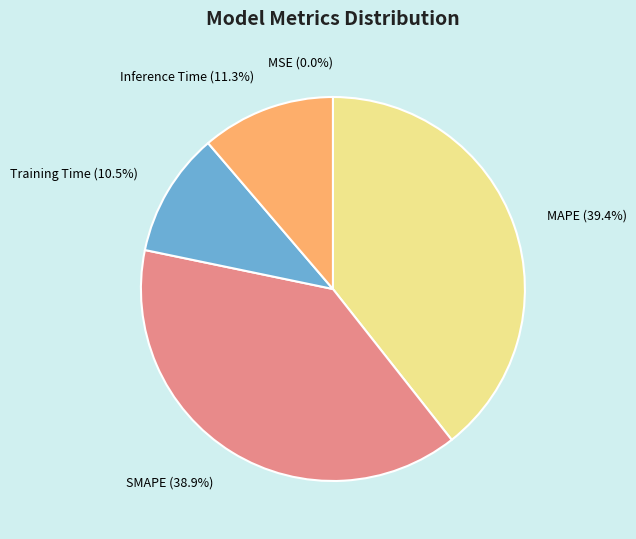

To the nearest percent, what is the average slice percentage?

20%